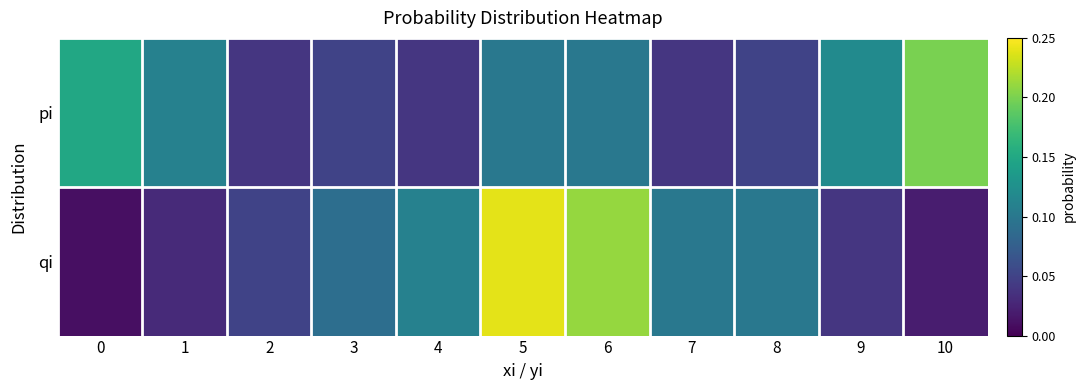

Reading right to left, list all the values displayed in this chart.

pi: 10=0.2	9=0.1	8=0.1	7=0.0	6=0.1	5=0.1	4=0.0	3=0.1	2=0.0	1=0.1	0=0.1
qi: 10=0.0	9=0.0	8=0.1	7=0.1	6=0.2	5=0.2	4=0.1	3=0.1	2=0.1	1=0.0	0=0.0